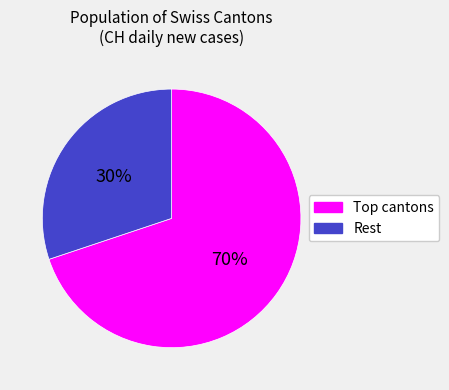

To the nearest percent, what is the average slice percentage?

50%